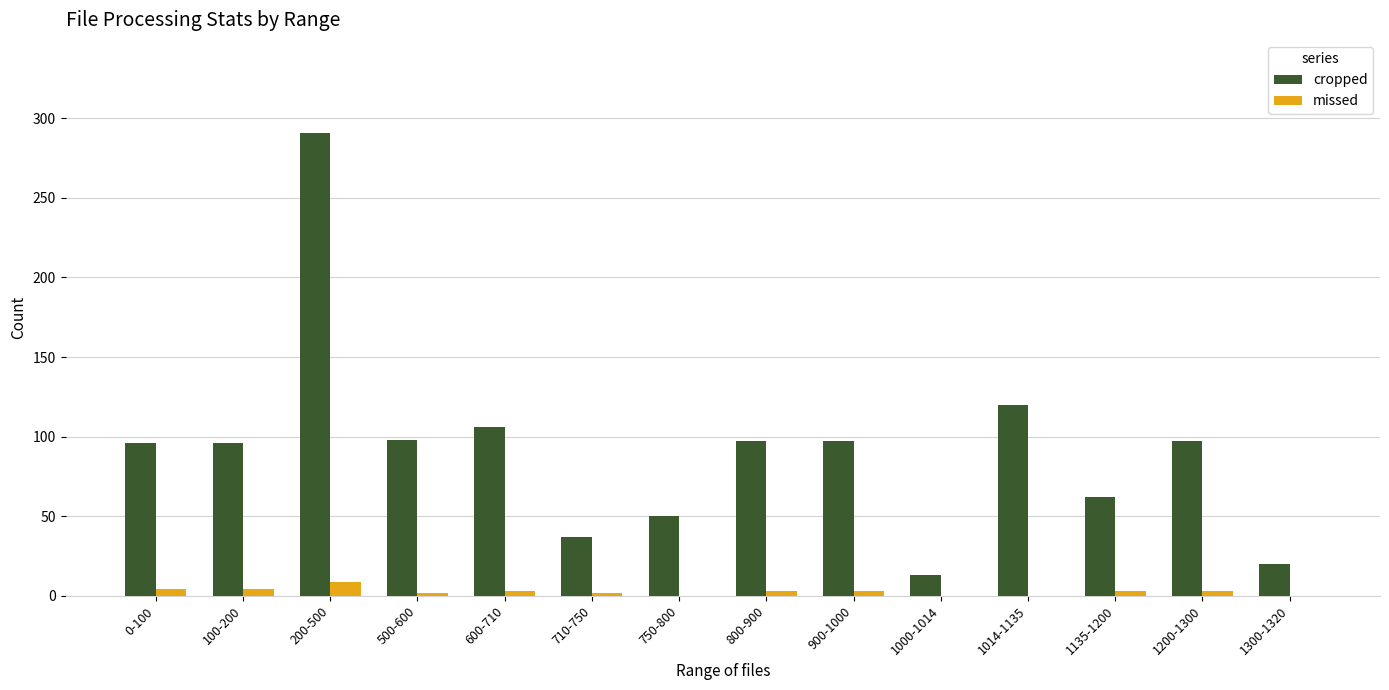

Does the chart contain stacked bars?

No